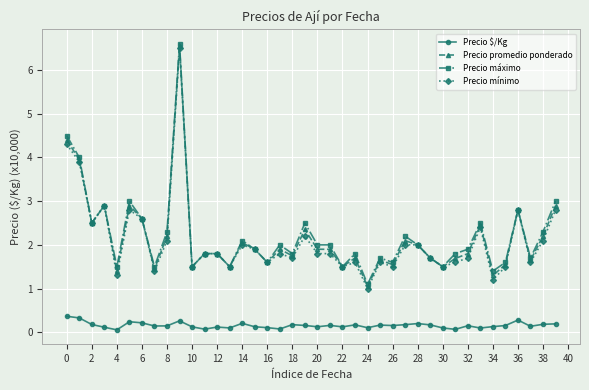

True or false: Precio máximo has more than 0 interior local peaks.

True